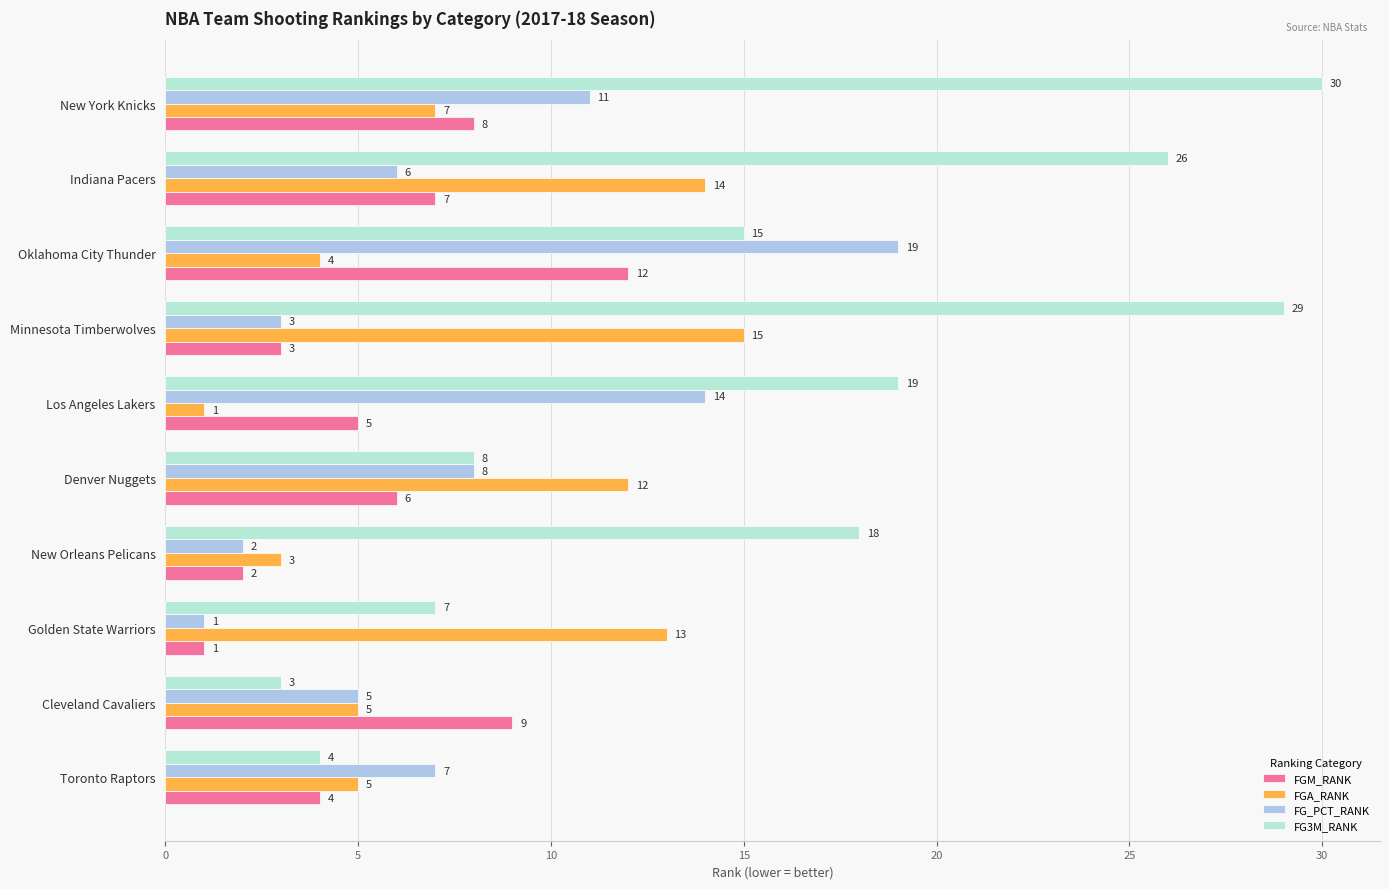

At Oklahoma City Thunder, list the series in order from largest to smallest.

FG_PCT_RANK, FG3M_RANK, FGM_RANK, FGA_RANK